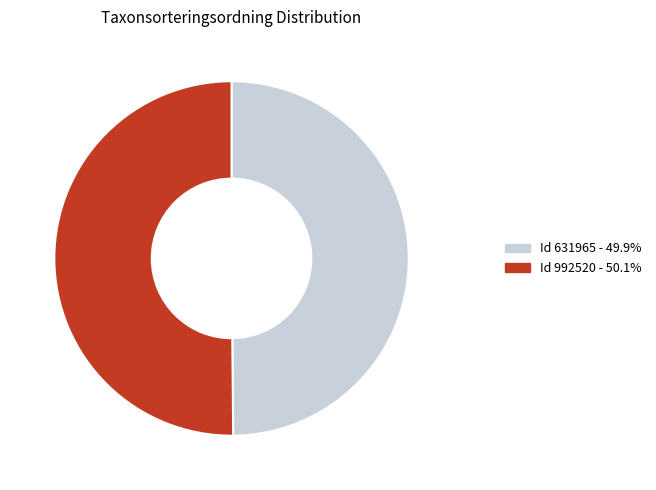

Do Id 631965 - 49.9% and Id 992520 - 50.1% together represent more than half of the pie?

Yes